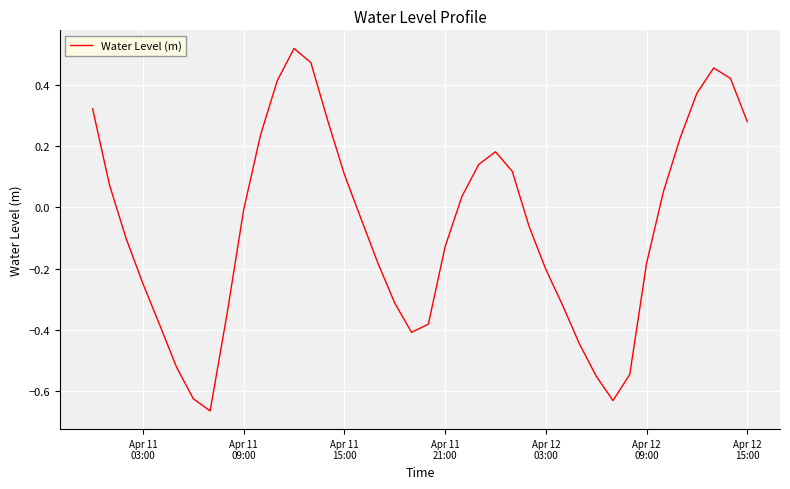

What is the difference between the maximum and minimum values?

1.2